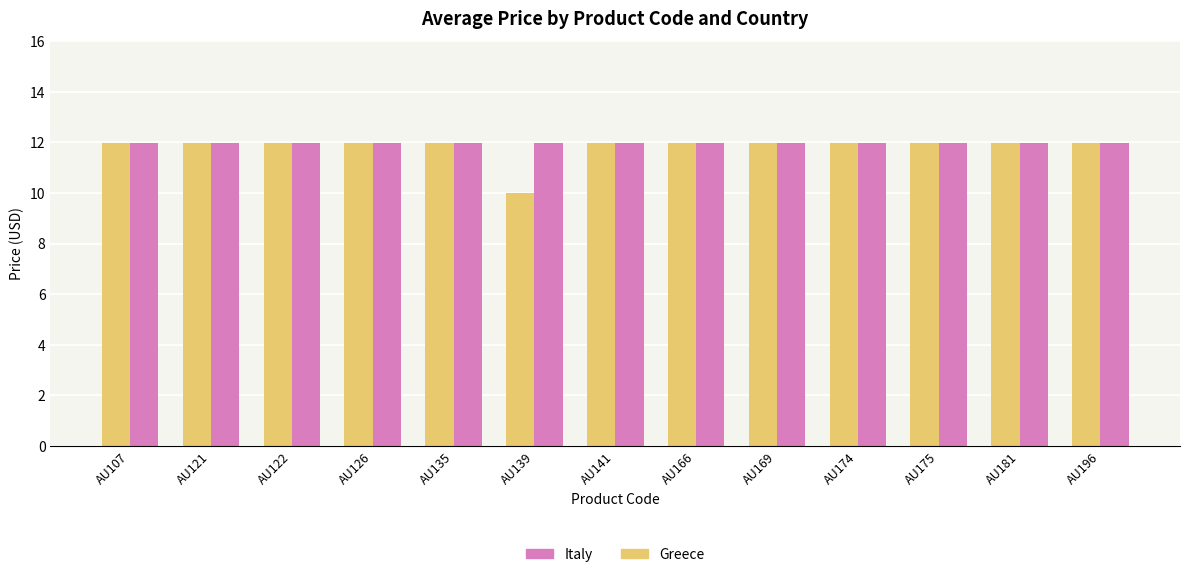

What is the total value across all series at AU169?

24.0